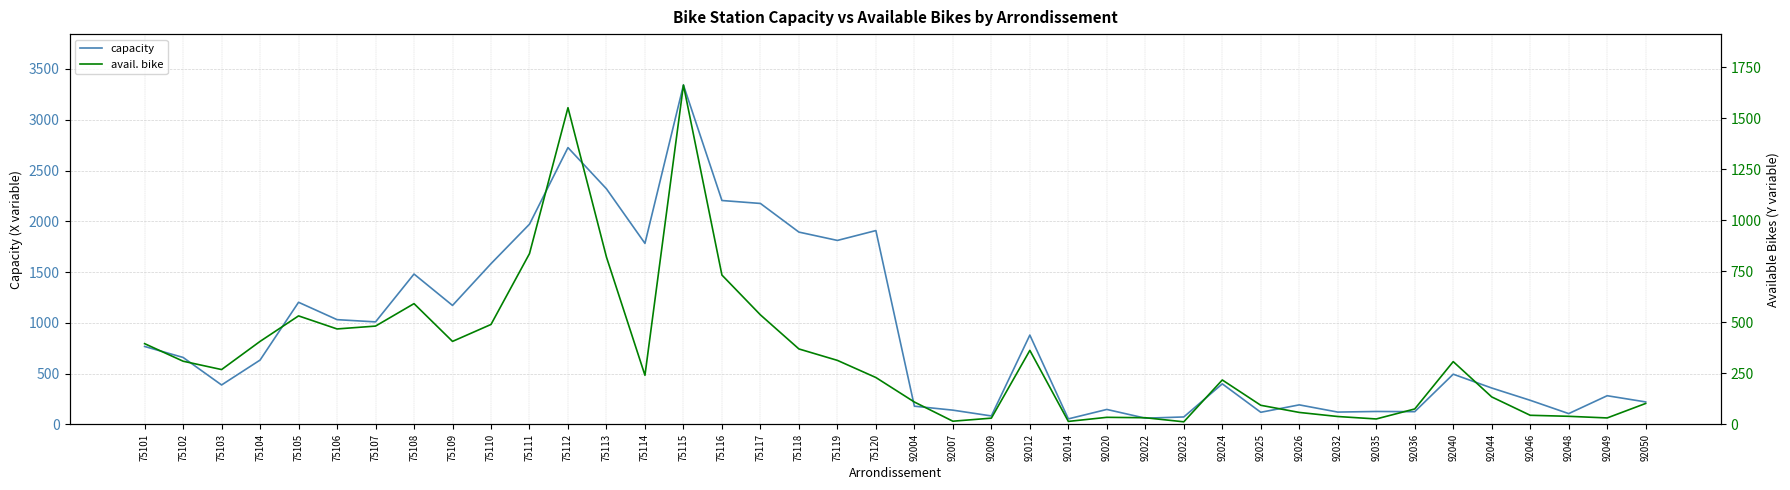

Rank the series at 92050 from highest to lowest value.

capacity, avail. bike